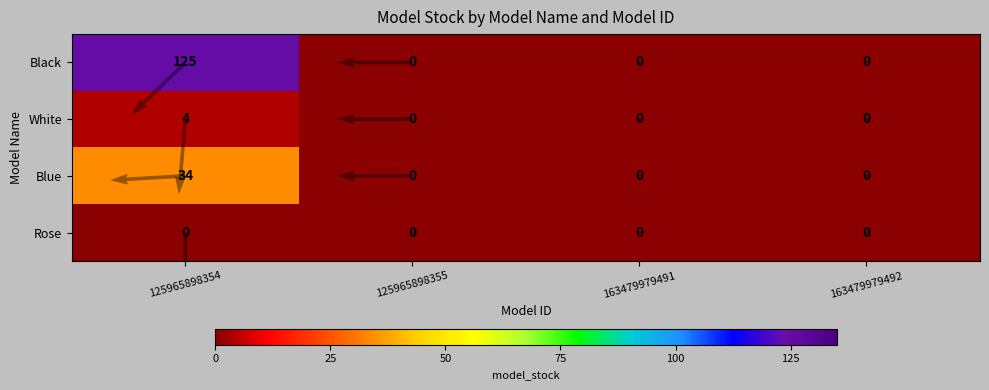

At 163479979492, list the series in order from largest to smallest.

Black, White, Blue, Rose